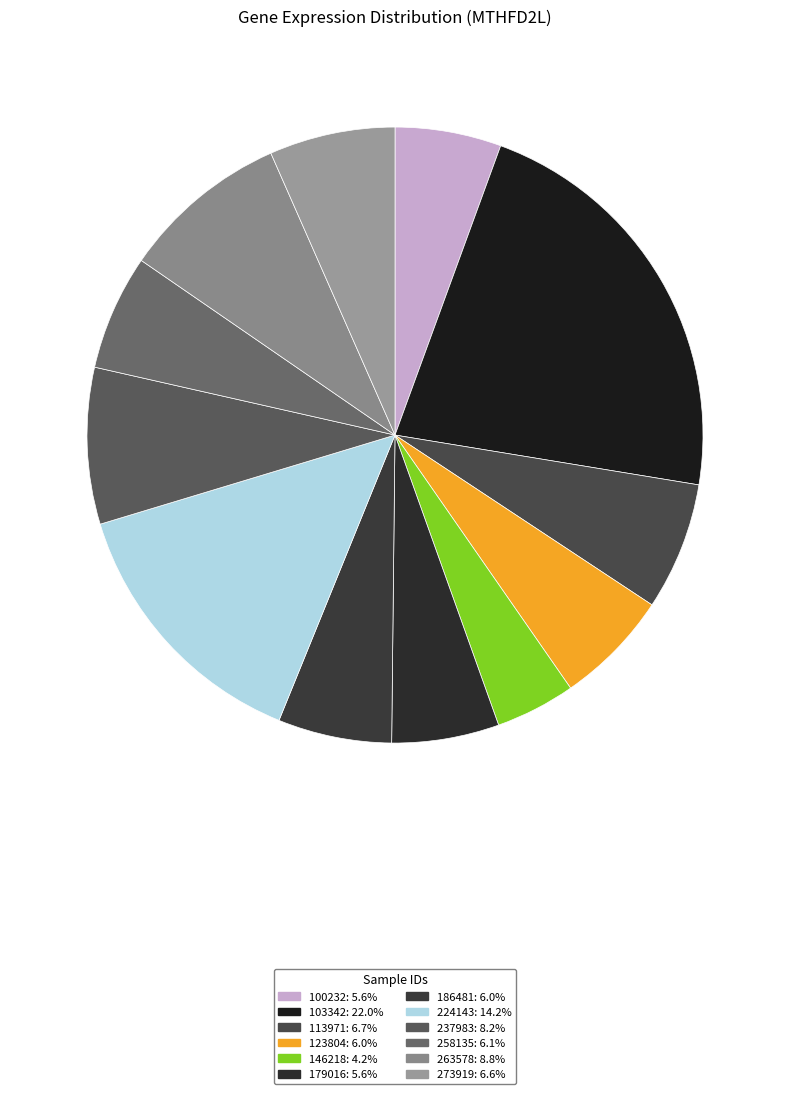

To the nearest percent, what is the difference between the largest and smallest slice percentages?

18%